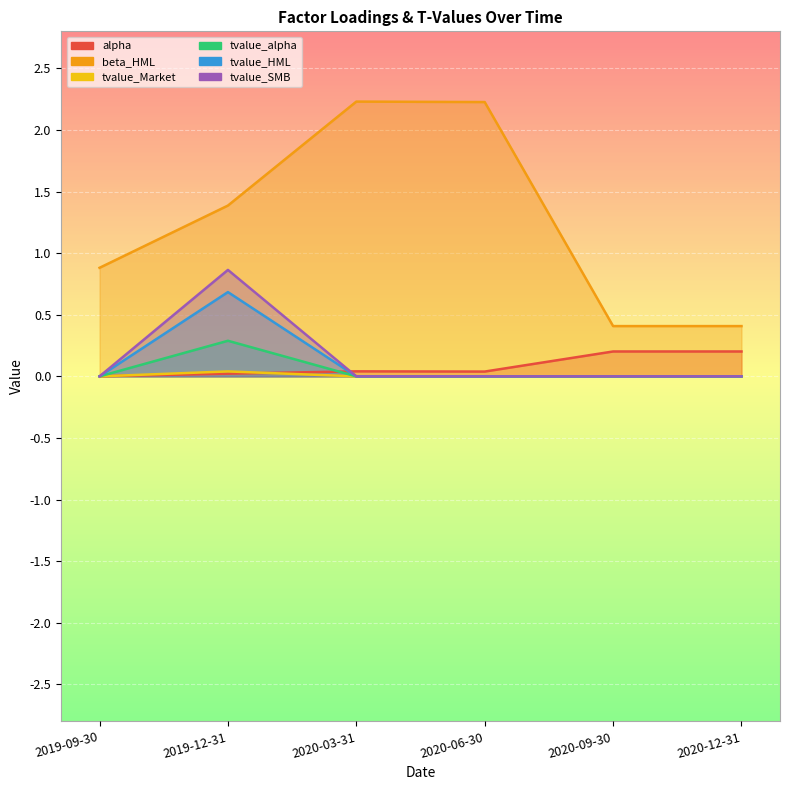

Is it true that tvalue_HML equals 0.3 at 2020-09-30?

False